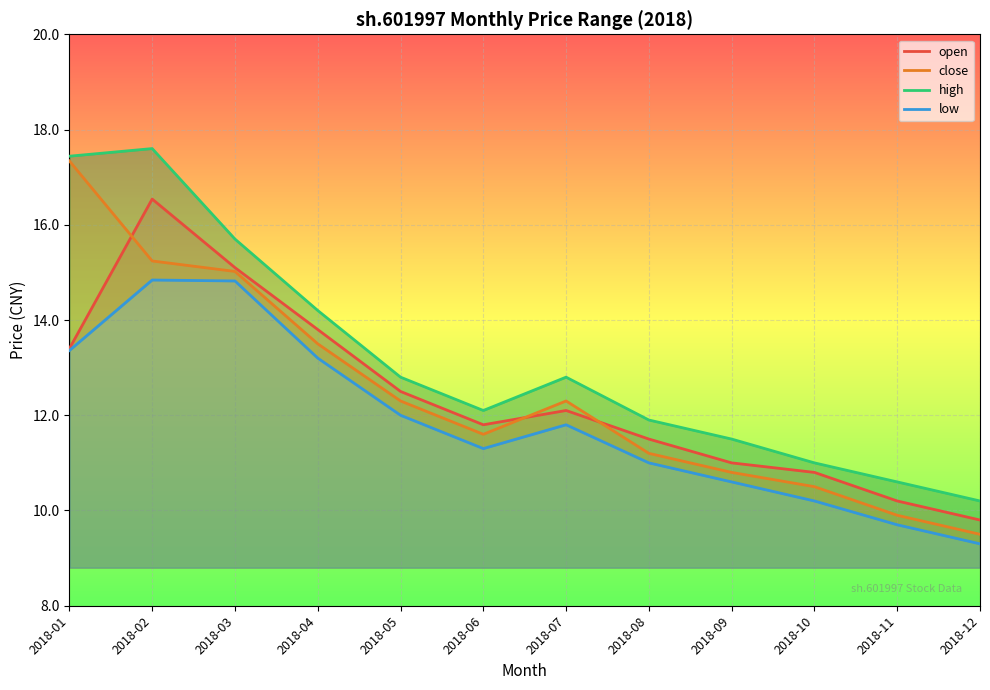

Where does the low series first go above 11?

2018-01